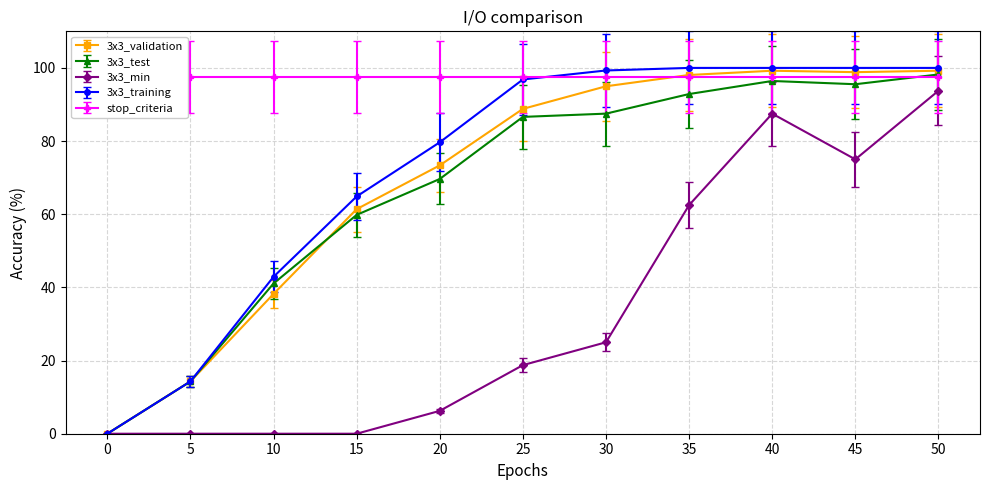

What is the value of the 3x3_test point at the 6th from the left?

86.6